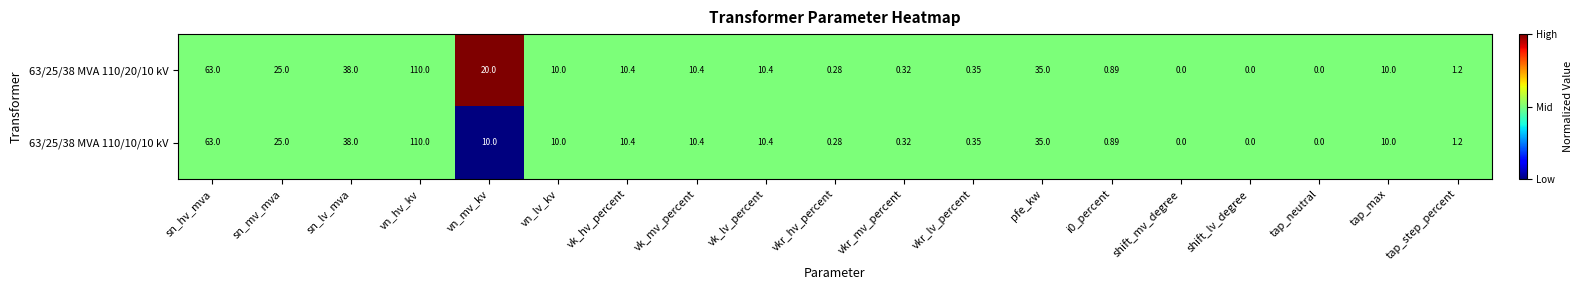

Which label corresponds to the largest value in the chart?

vn_hv_kv